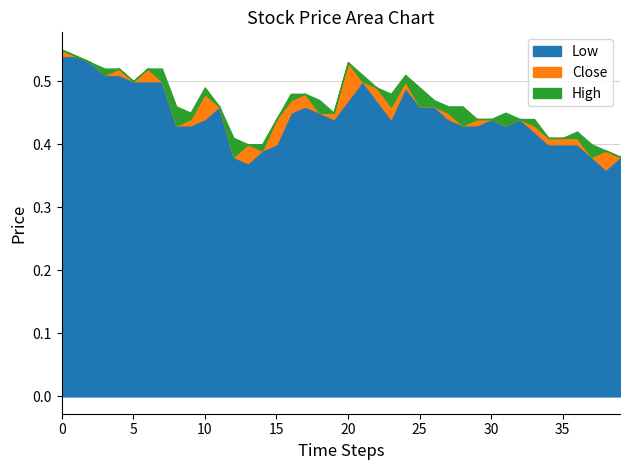

Rank the series by their average value, from lowest to highest.

Low, Close, High